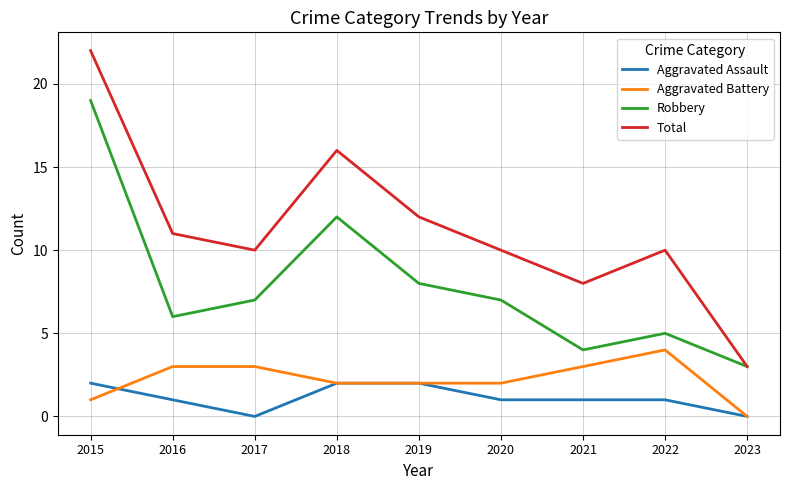

How many categories are shown in the chart?

9